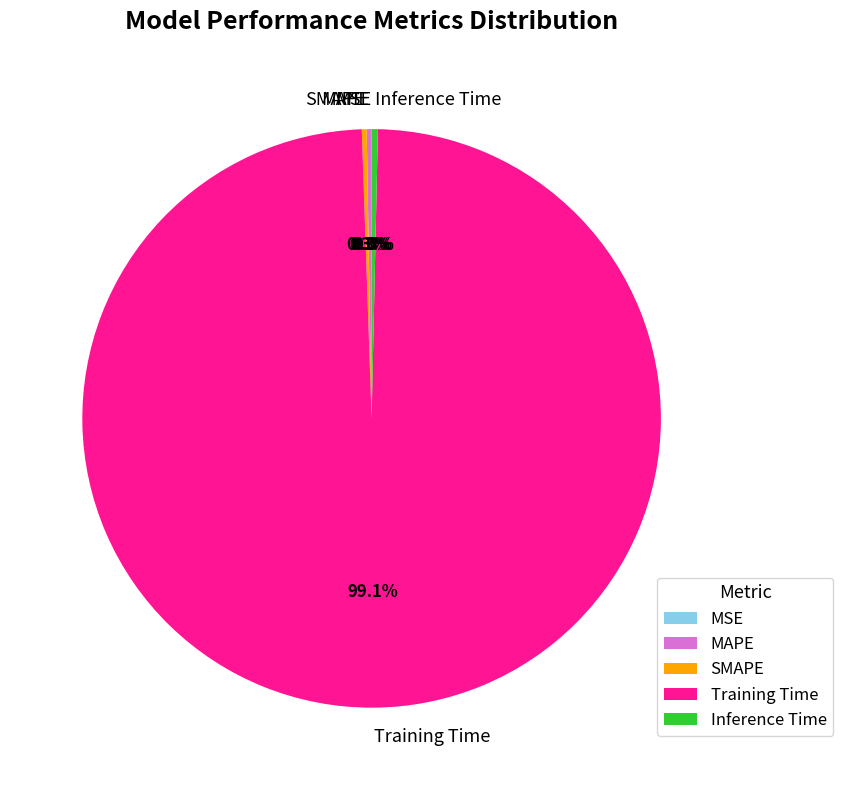

What percentage is NOT represented by Inference Time?

99.7%